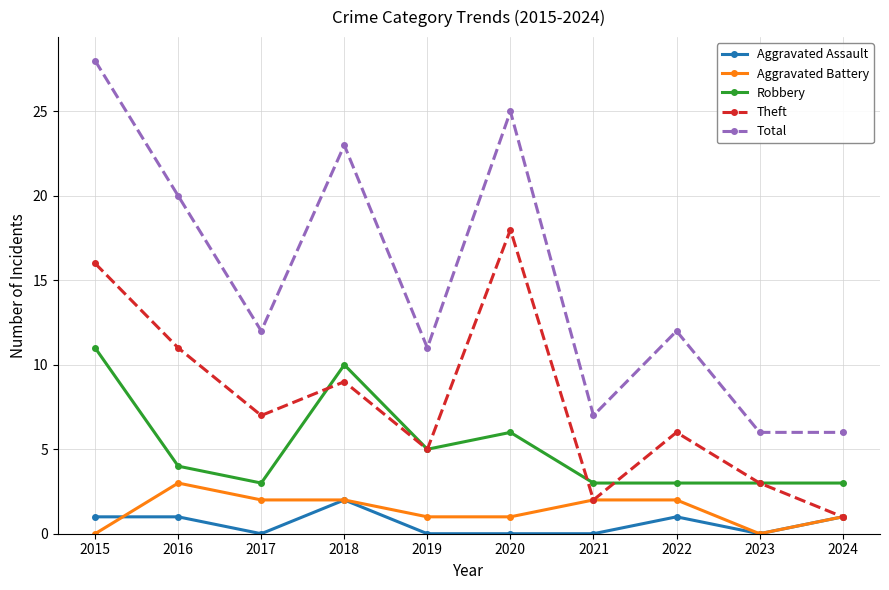

Read the Theft value at 2016.

11